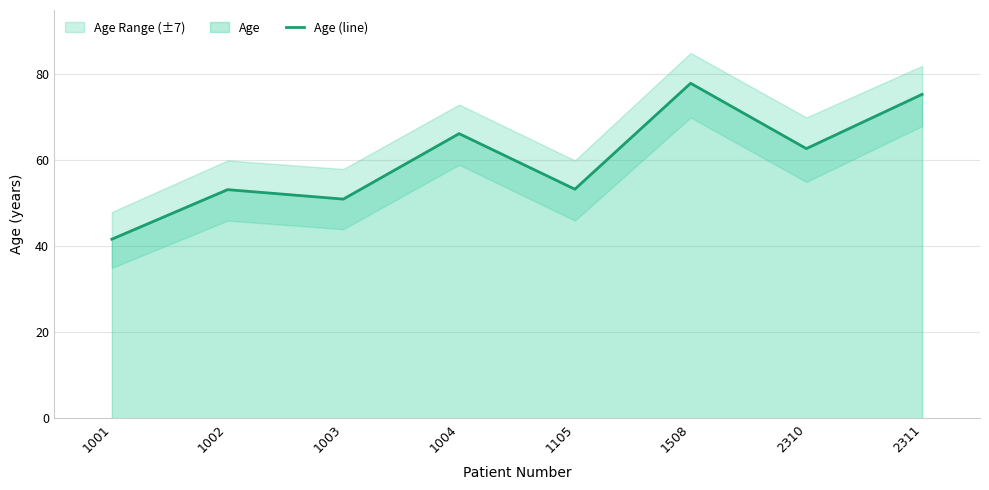

Count the number of data series in this chart.

1